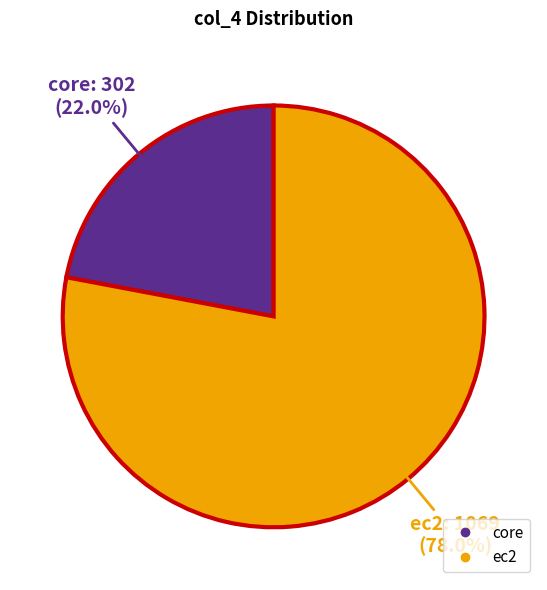

The core slice represents 10% of the pie. True or false?

False